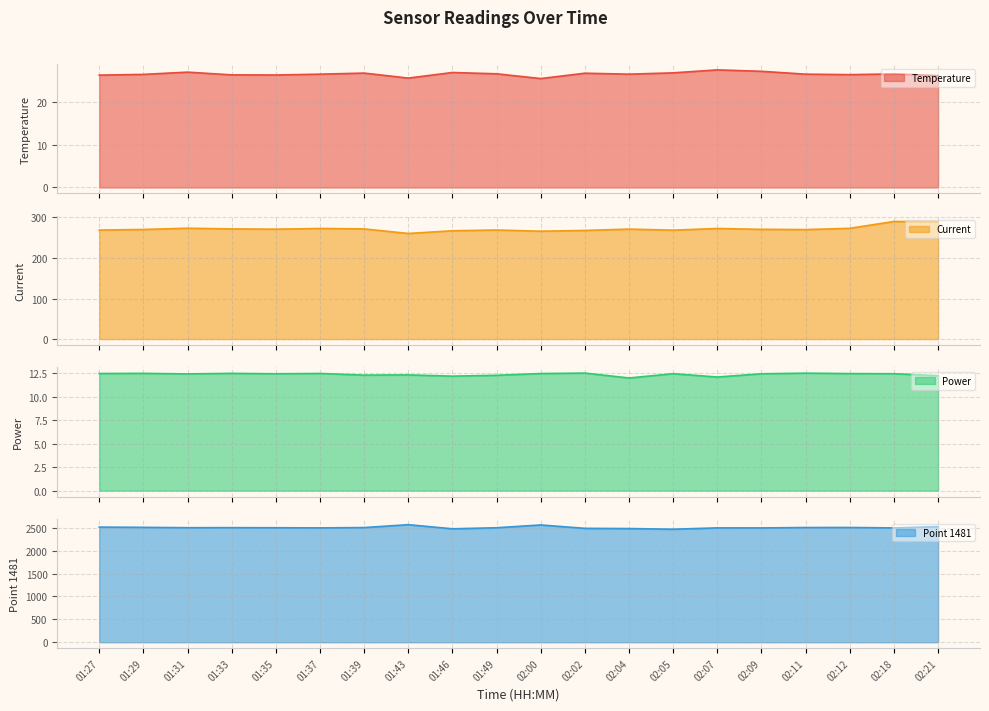

Which category has the lowest value in the Temperature line series?

02:00